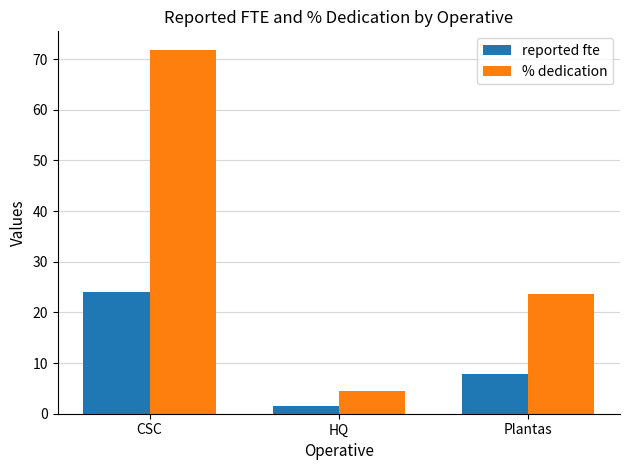

Are the bars grouped side by side (vs. stacked)?

Yes